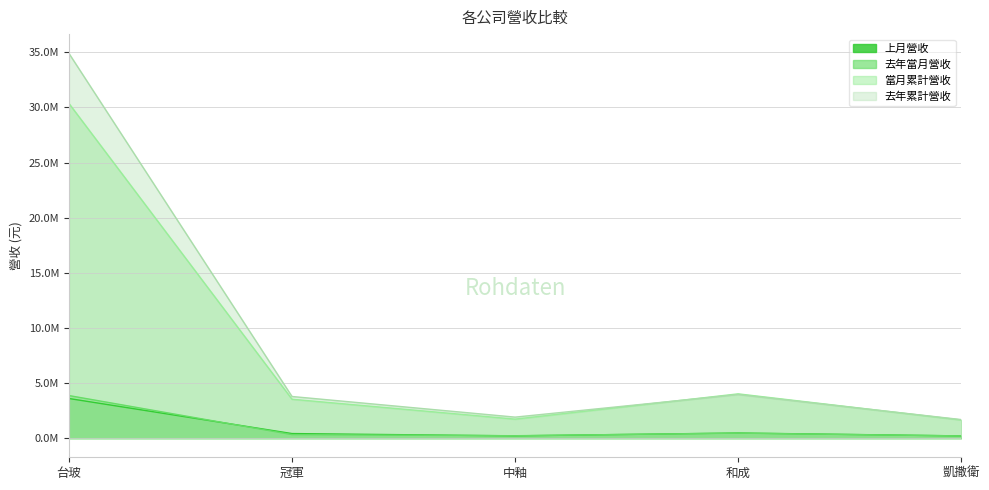

What is the total value across all series at 凱撒衛?

3700324